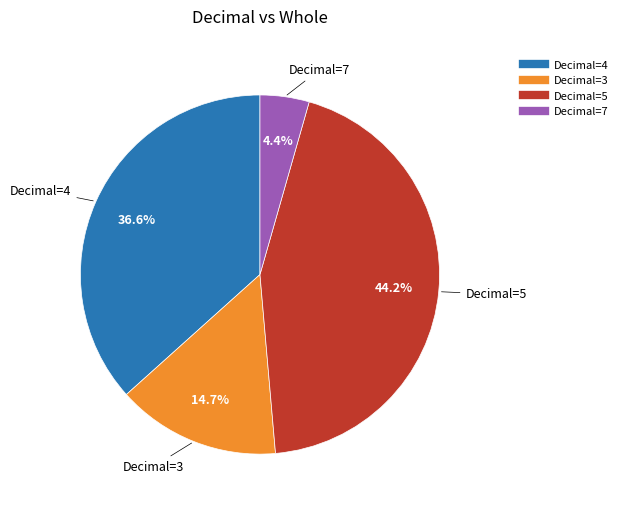

Is there a majority slice in this chart?

No